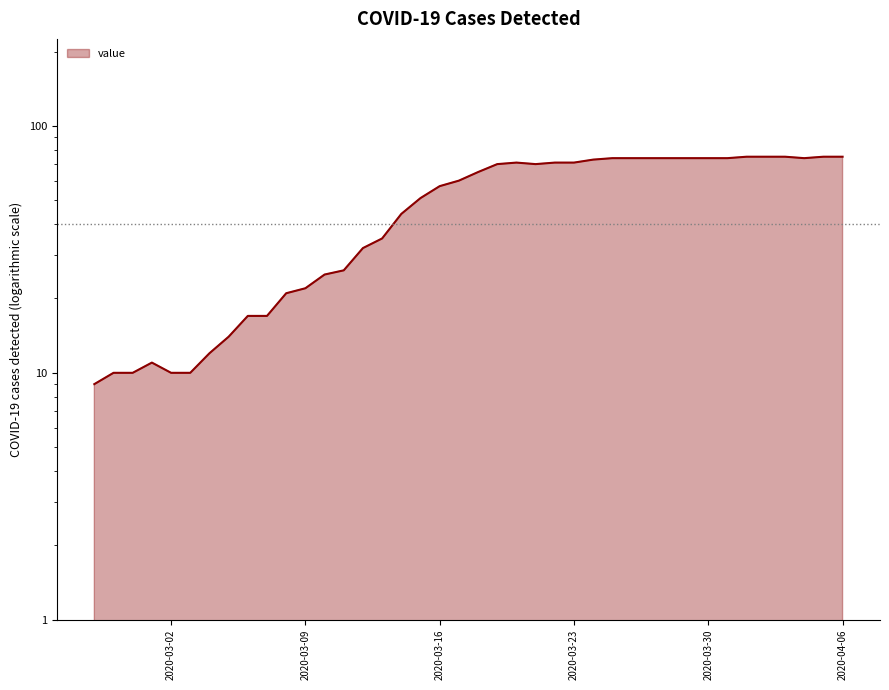

Count the number of categories in the chart.

40